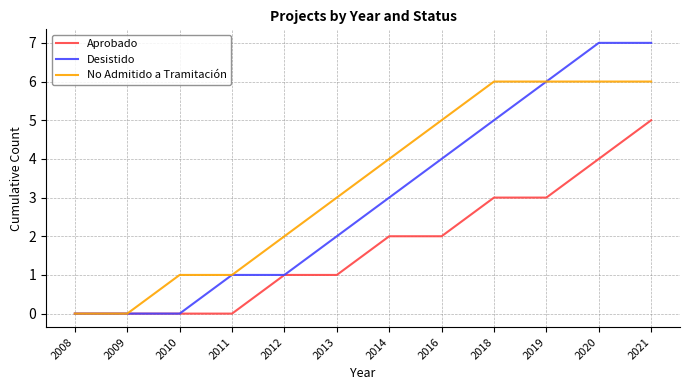

What is the difference between the second highest and minimum values in the Aprobado series?

4